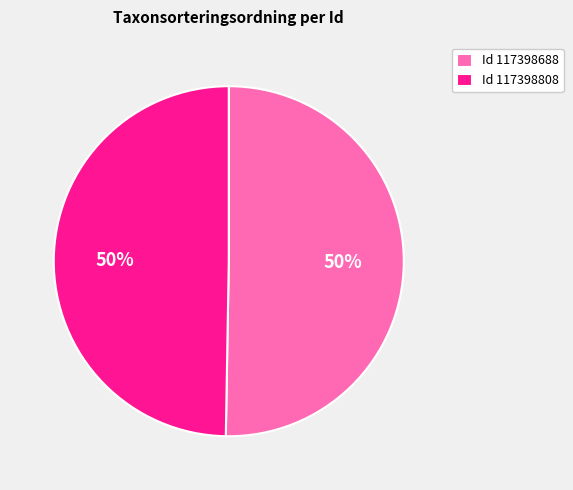

To the nearest percent, what is the combined percentage of Id 117398808 and Id 117398688?

100%